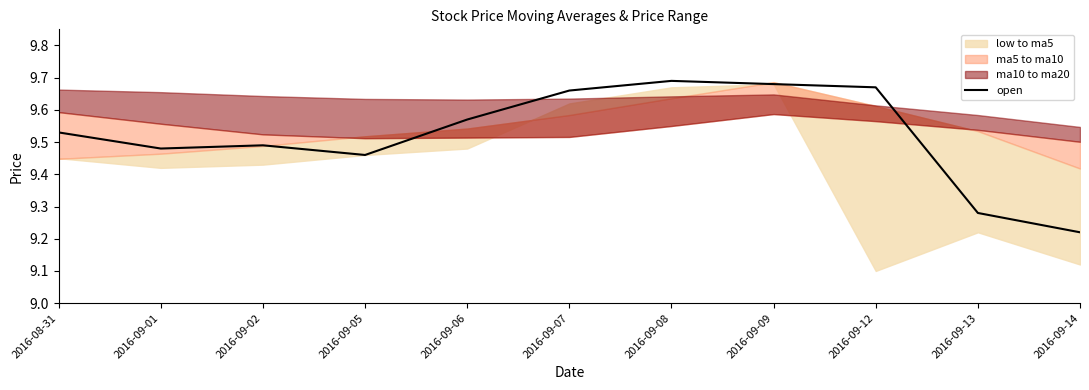

Count the values in the range 9 to 10.

11